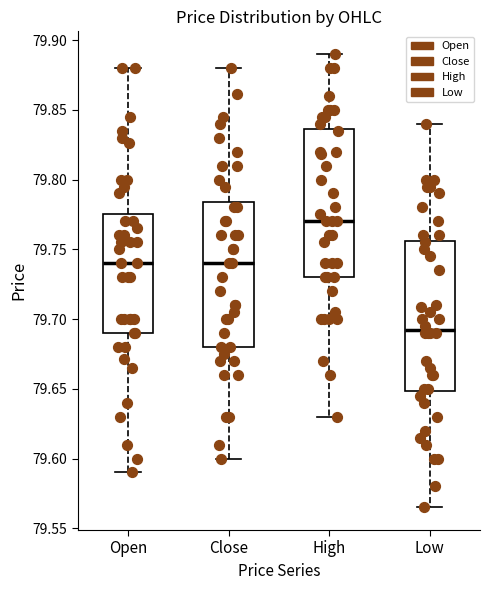

Which box's median line is the highest?

High